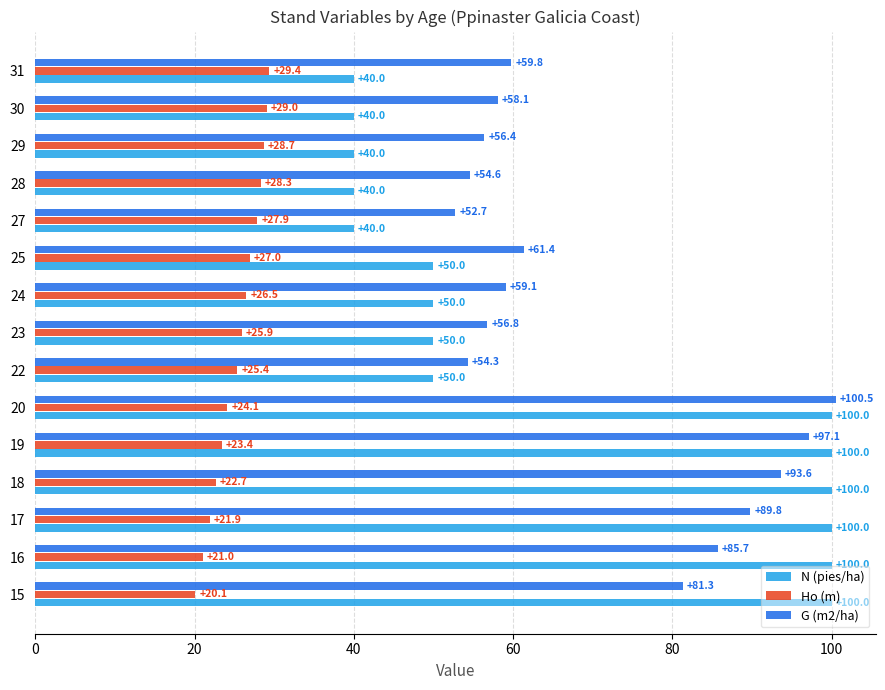

Rank the series by their maximum value, from highest to lowest.

G (m2/ha), N (pies/ha), Ho (m)